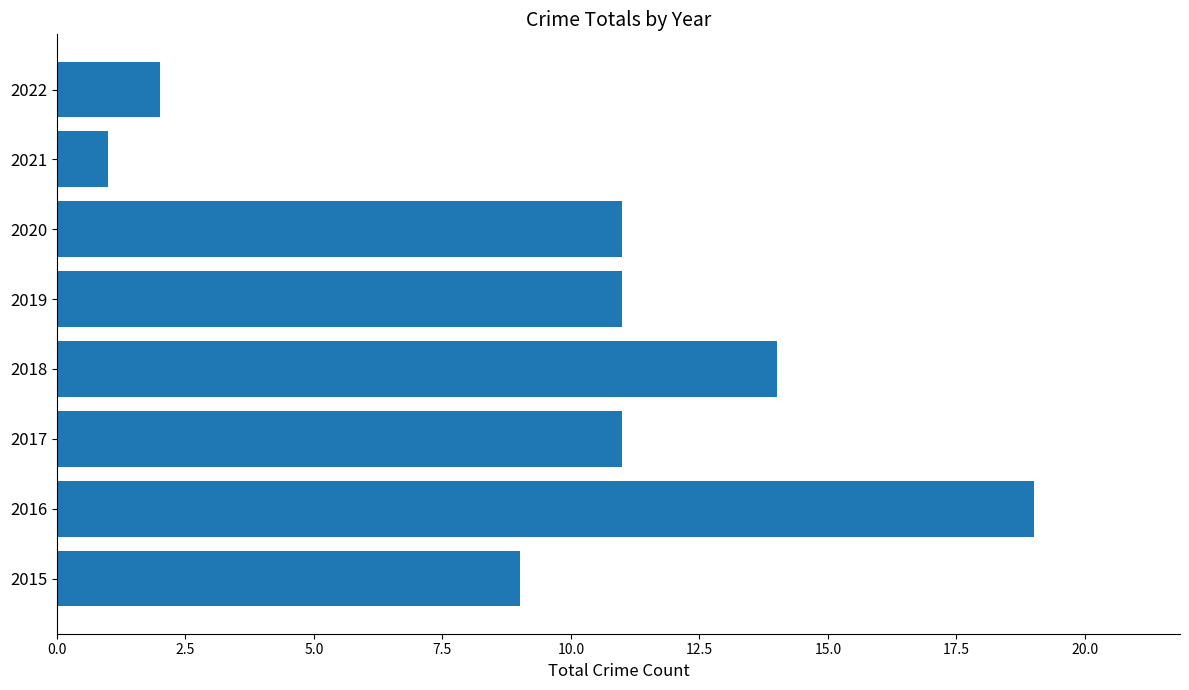

What is the maximum value shown in the chart?

19